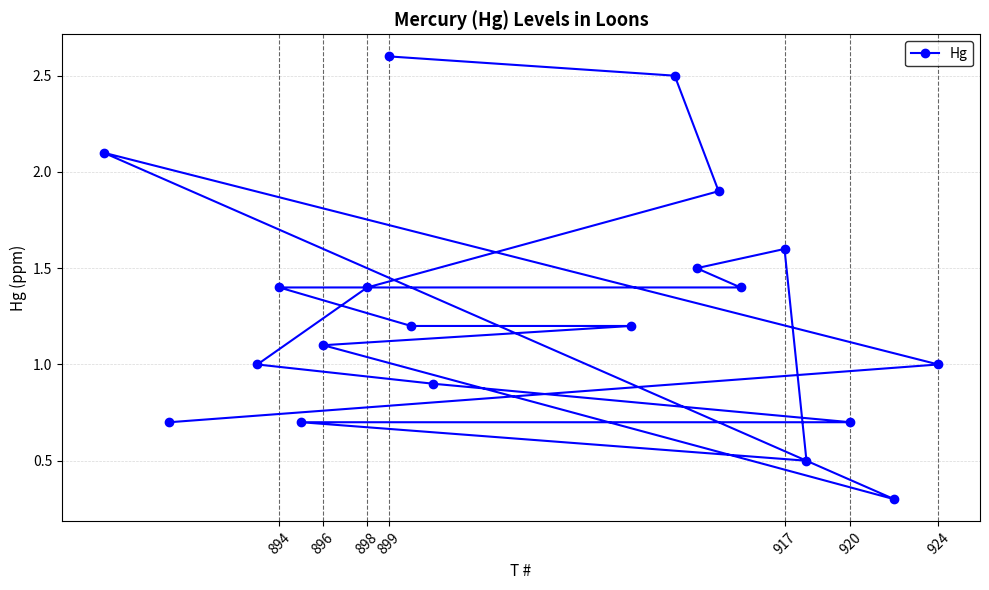

What is the average value?

1.3